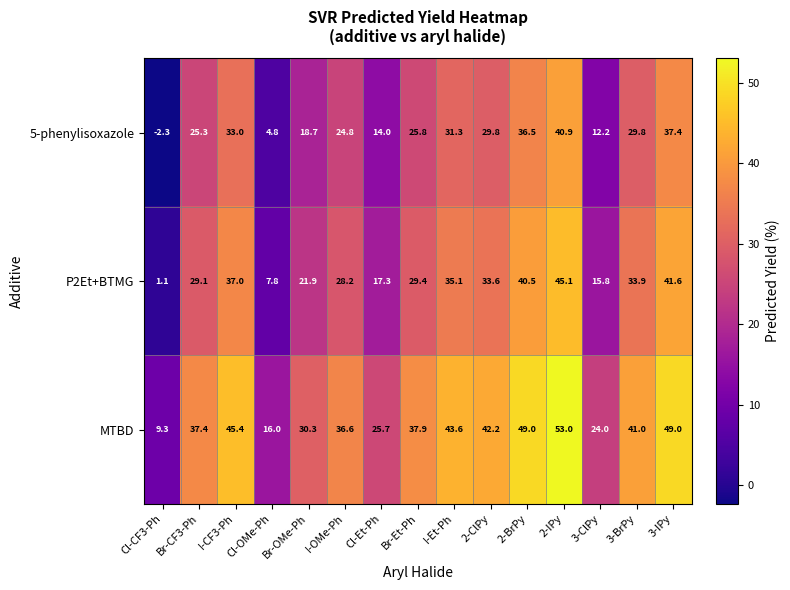

What is the smallest value displayed?

-2.3